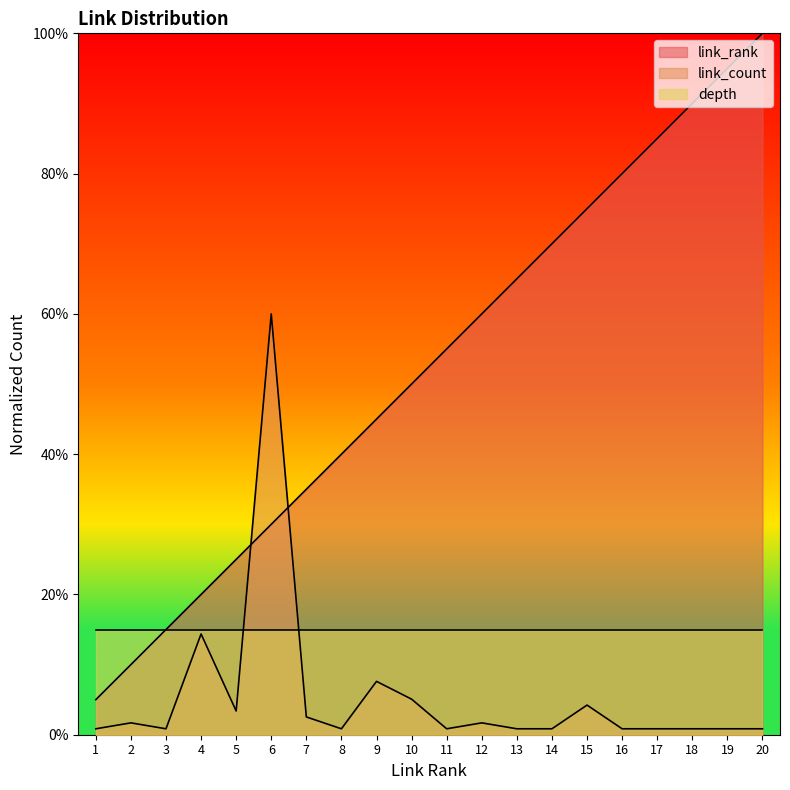

What is the difference between the link_count values at 1 and 9?

6.8